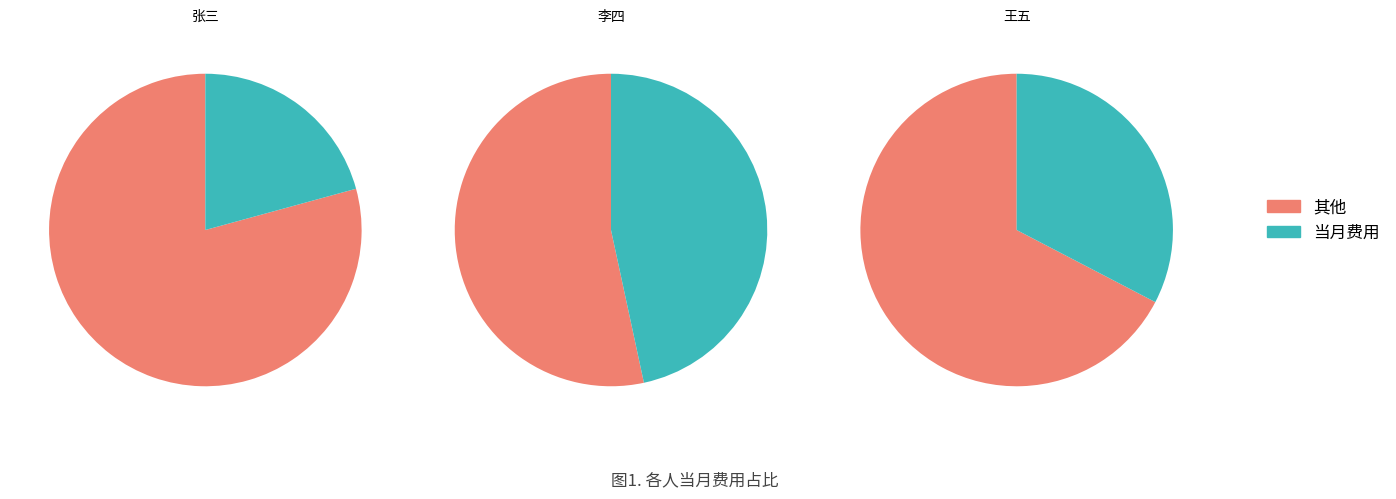

What portion of the pie excludes 李四?

53.4%